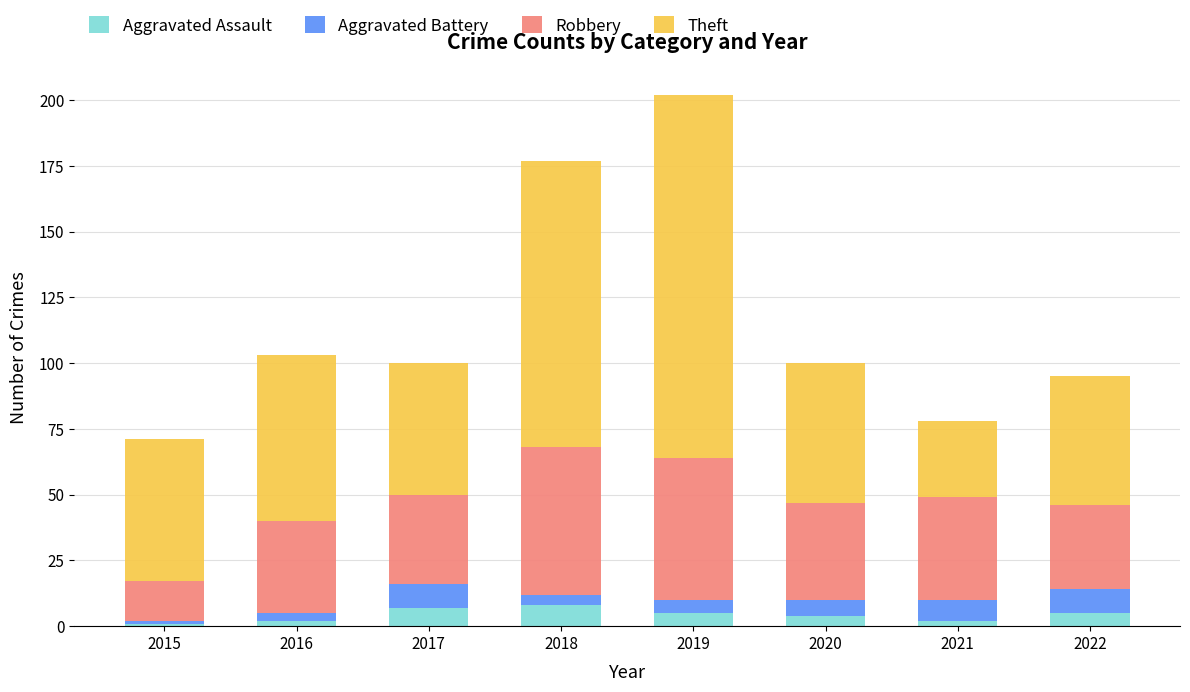

What is the difference between the maximum and second lowest values in the Aggravated Assault series?

6